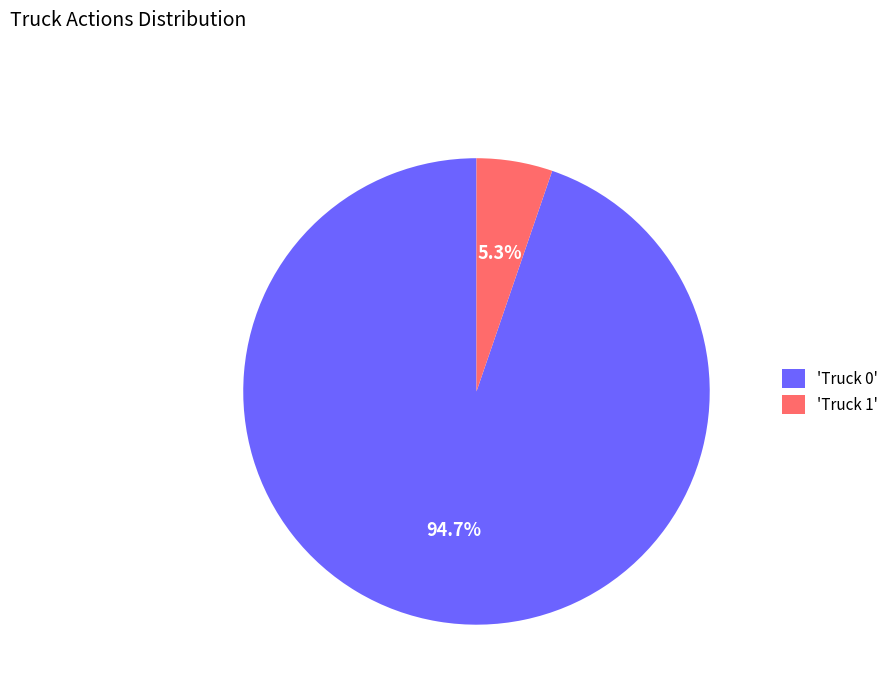

Rank the categories by value from highest to lowest.

'Truck 0', 'Truck 1'